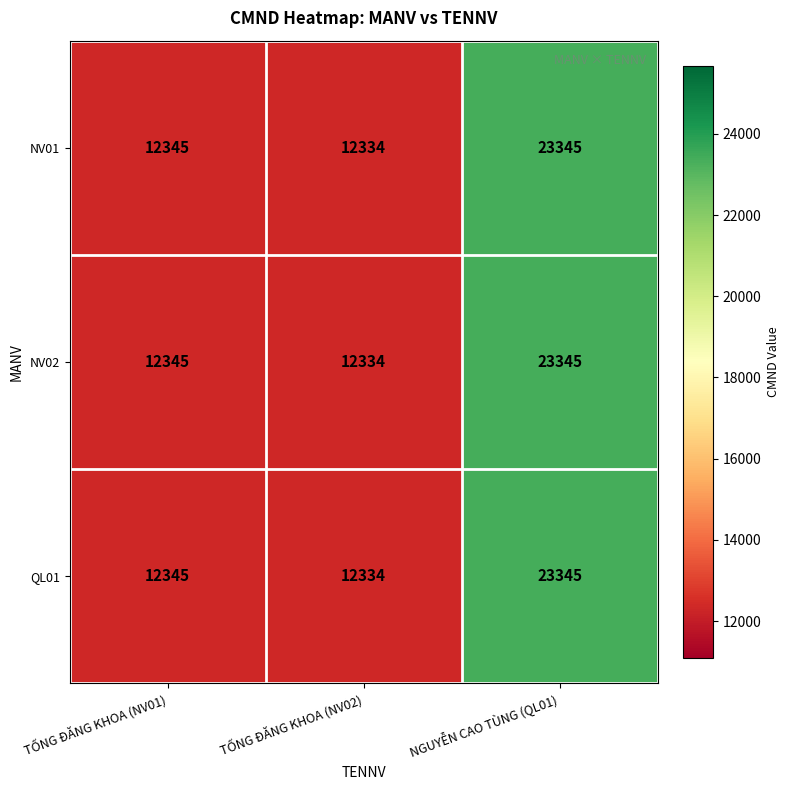

Read the QL01 value at TỐNG ĐĂNG KHOA (NV02), to the nearest 100.

12300